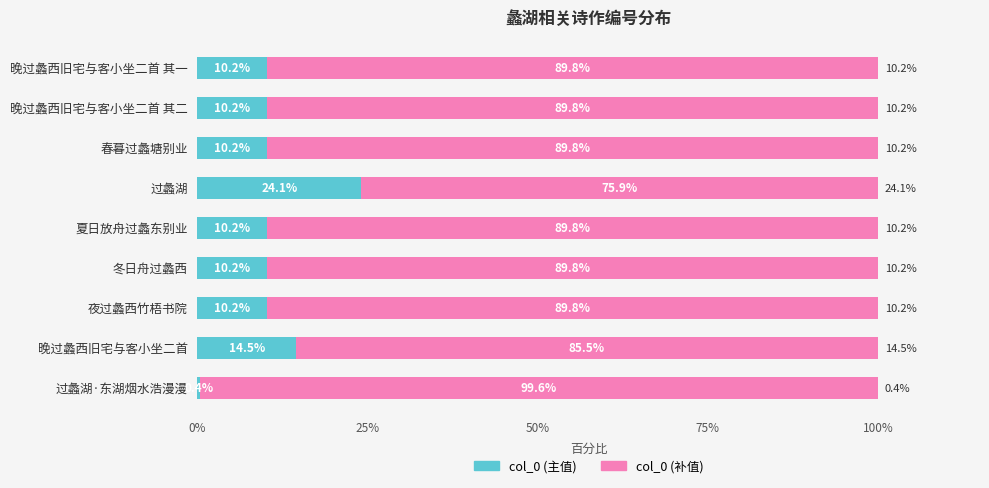

What is the total value across all series at 过蠡湖·东湖烟水浩漫漫?

100.0